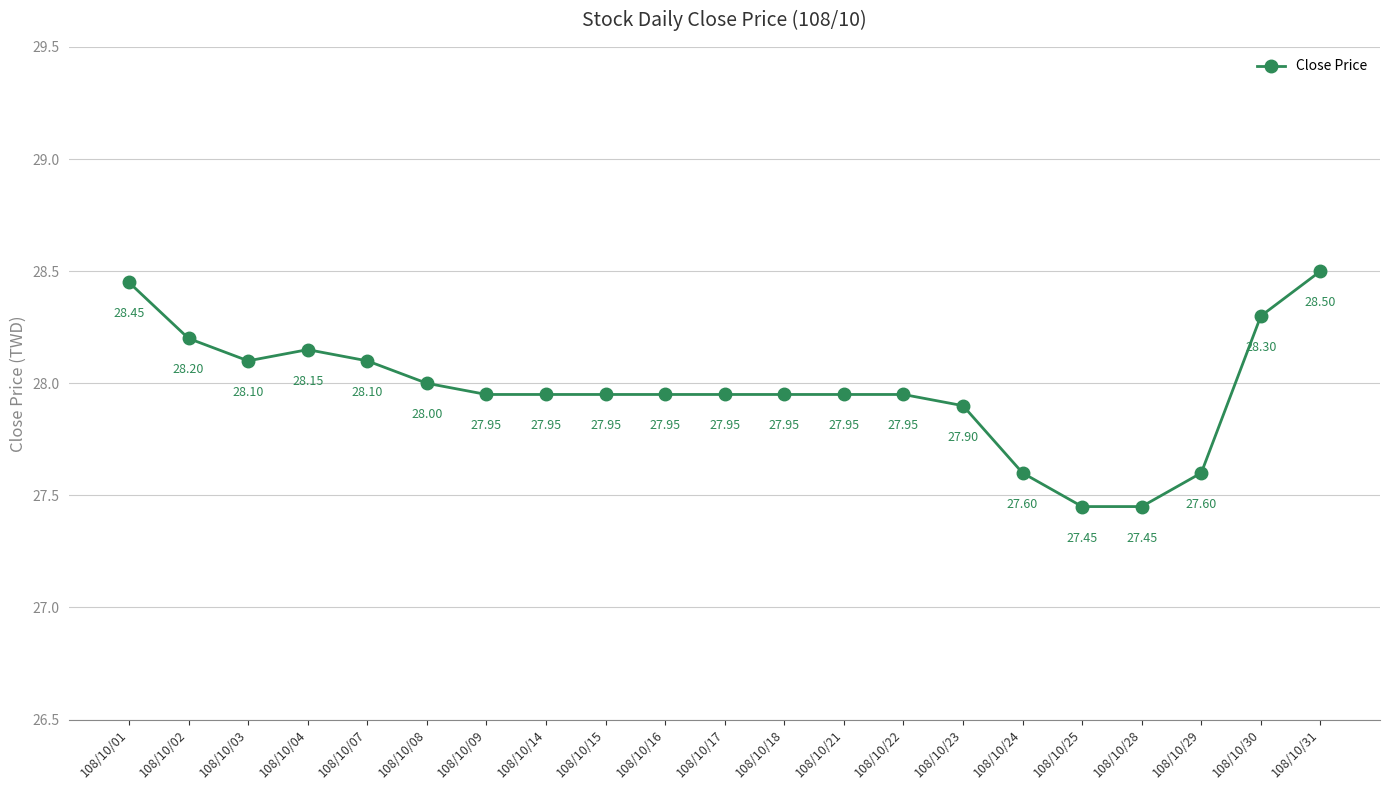

What is the difference between the values at 108/10/02 and 108/10/31?

0.3